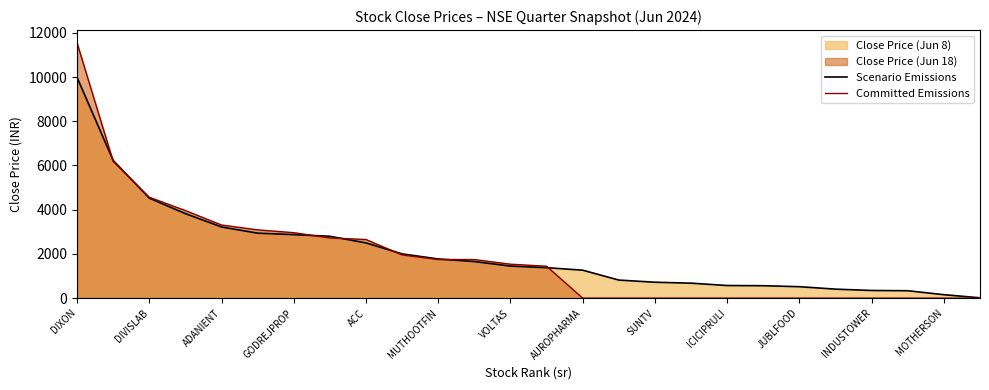

True or false: Committed Emissions has a value of 7817.7 at MOTHERSON.

False